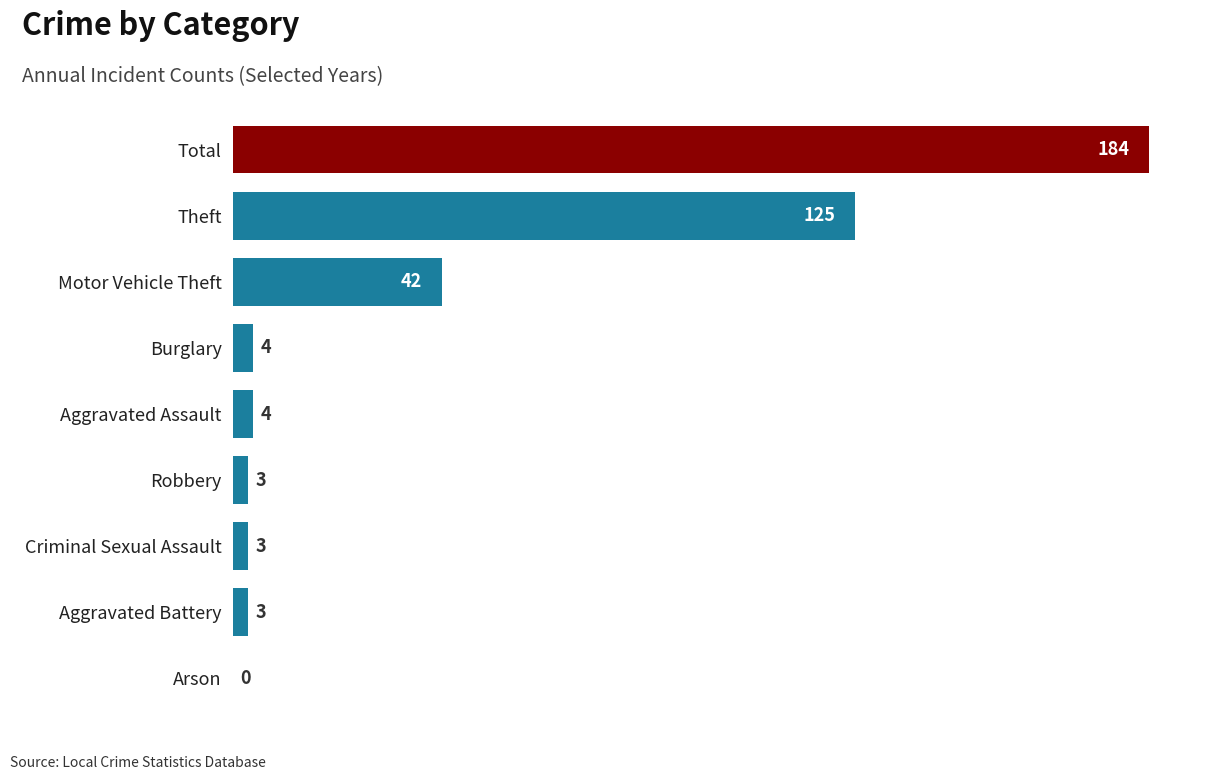

Count the number of categories in the chart.

9